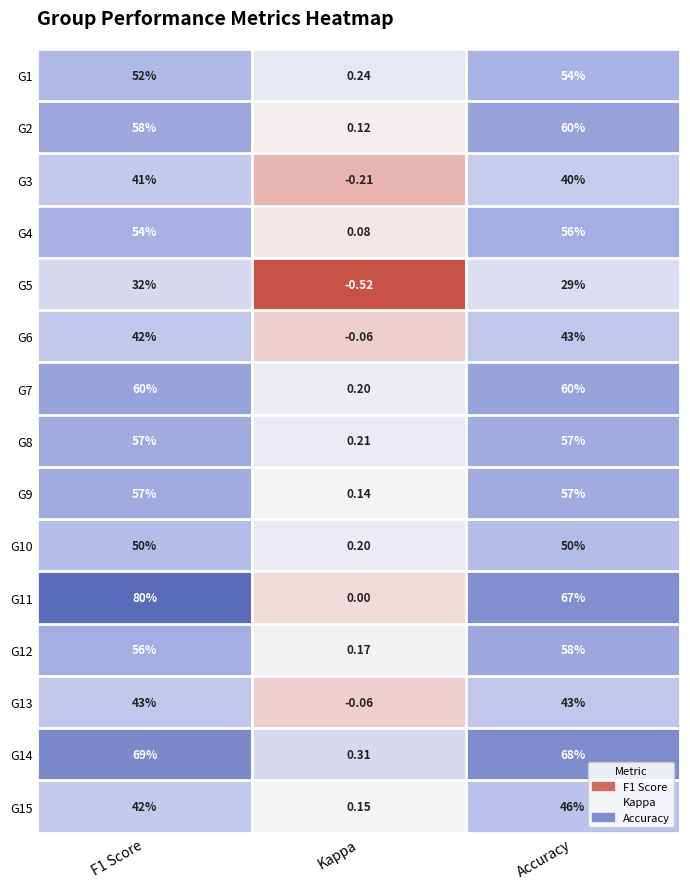

Which category has the lowest value in the G10 series?

Kappa